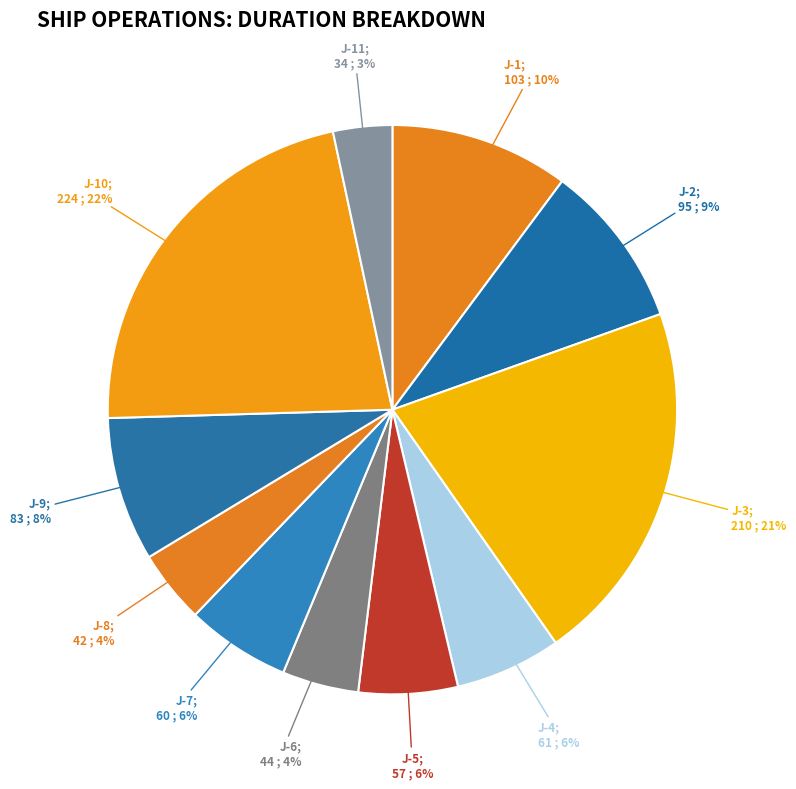

How many segments does this pie chart have?

11